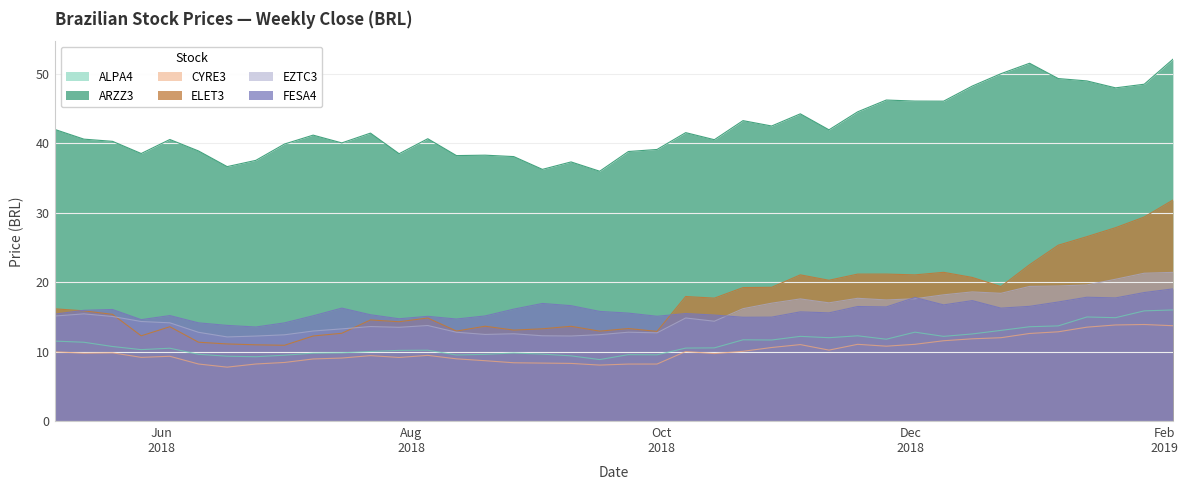

True or false: CYRE3 and ELET3 cross at least once.

False